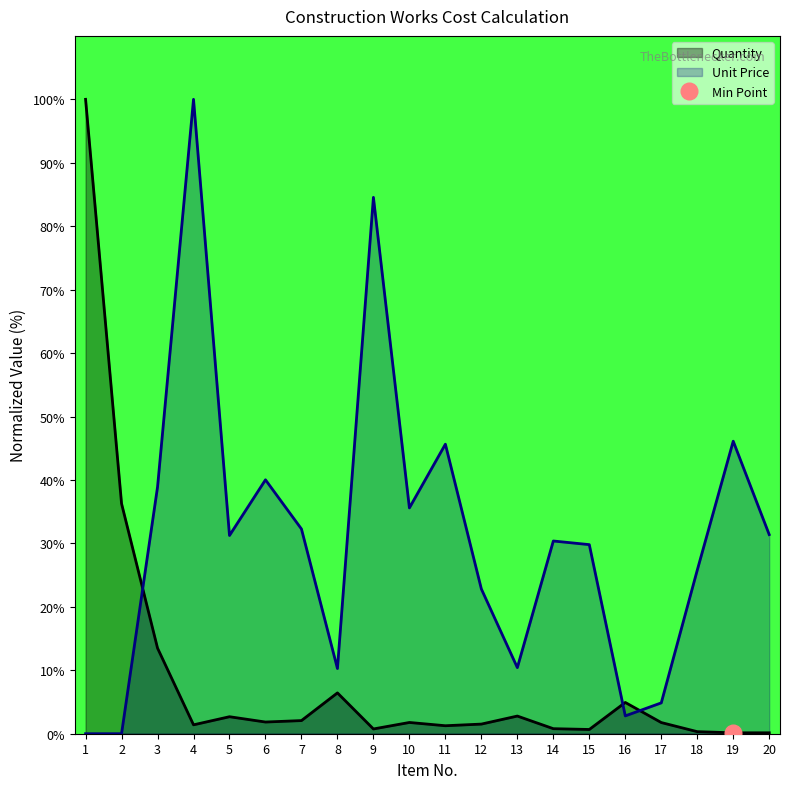

Rank the series at 12 from lowest to highest value.

Quantity, Unit Price